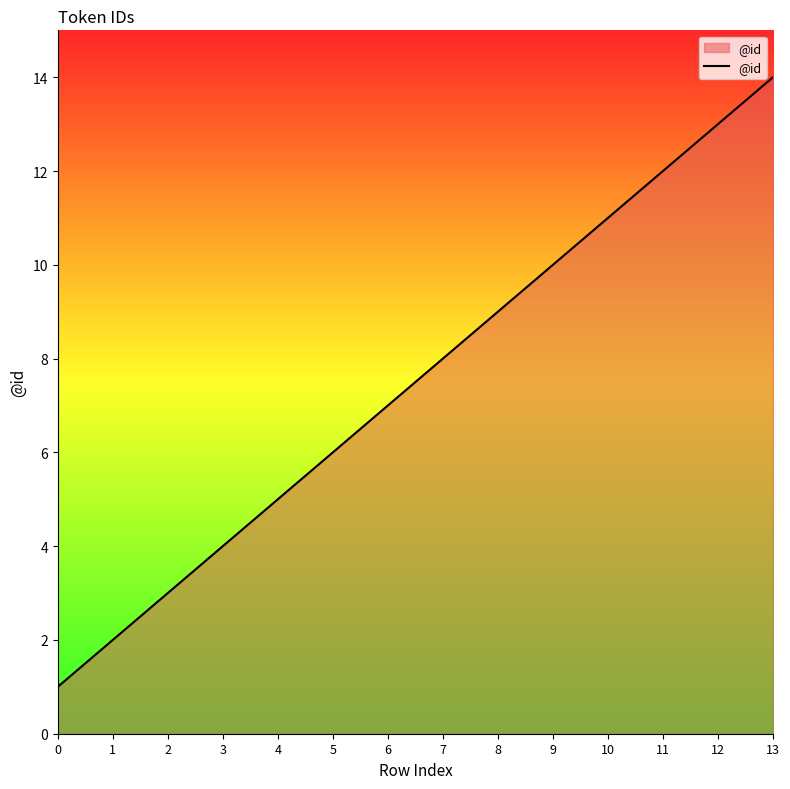

How many lines are shown in the chart?

1